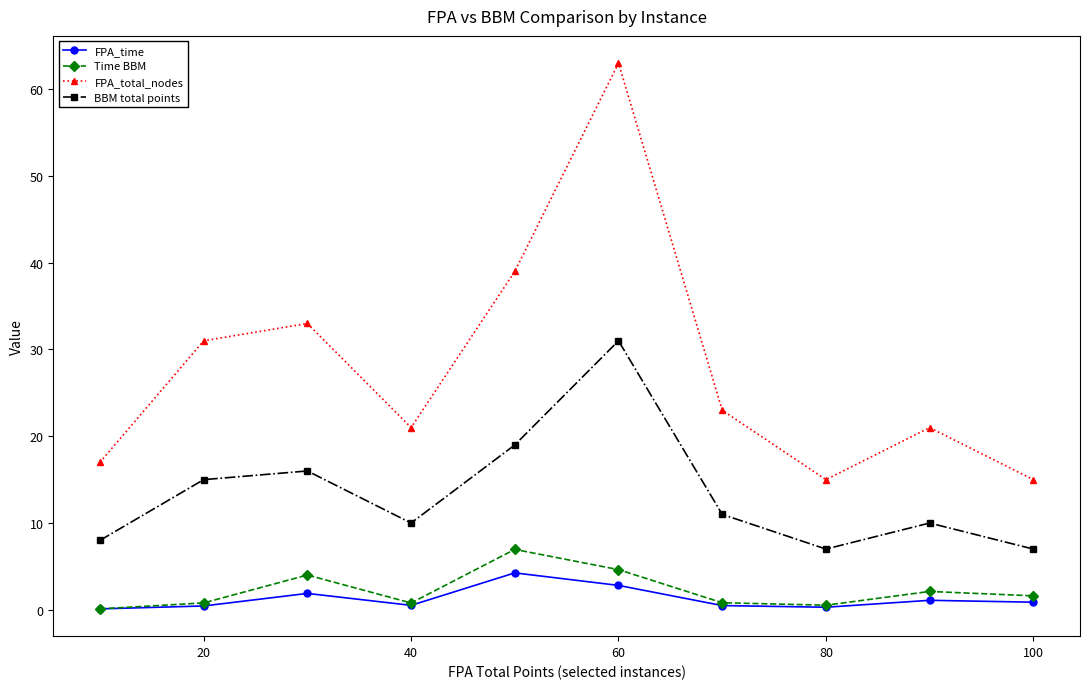

Which series has the largest total across all categories?

FPA_total_nodes